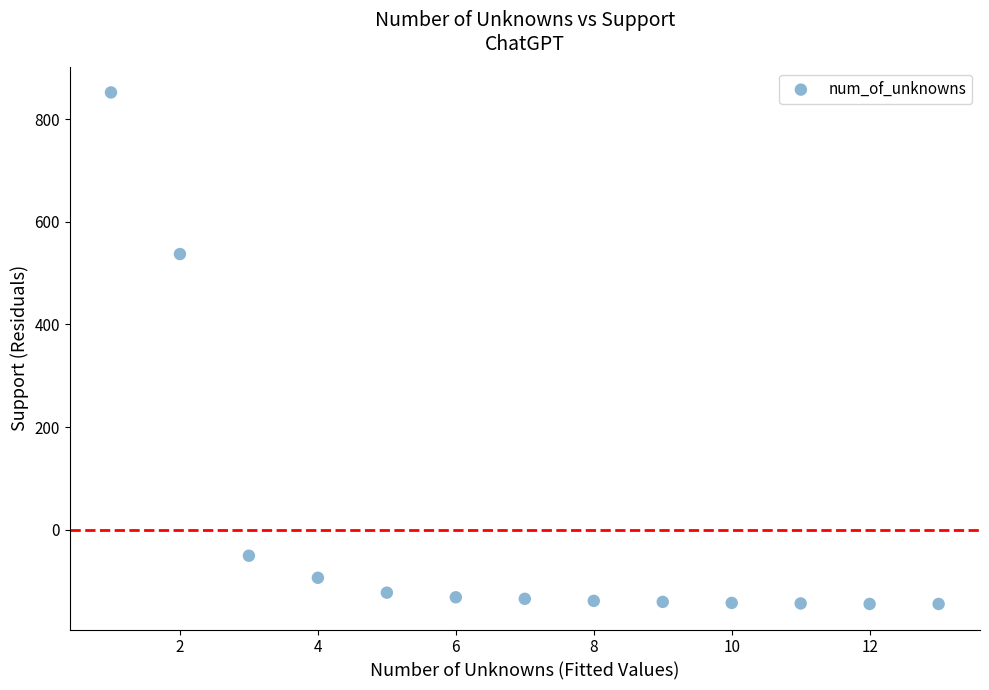

What Y value in the scatter plot is closest to 353?

537.2